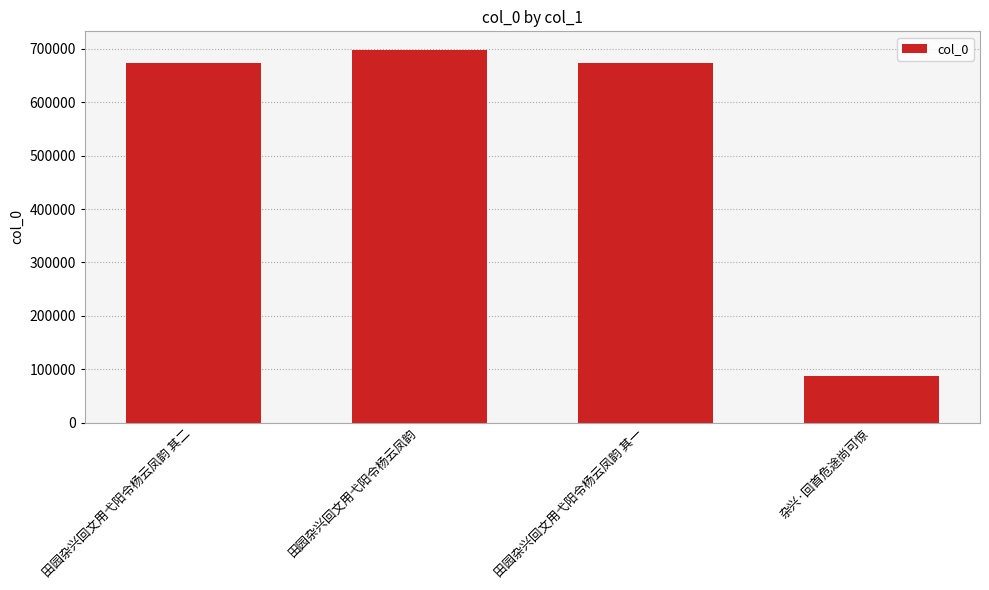

How many bars are there in total?

4